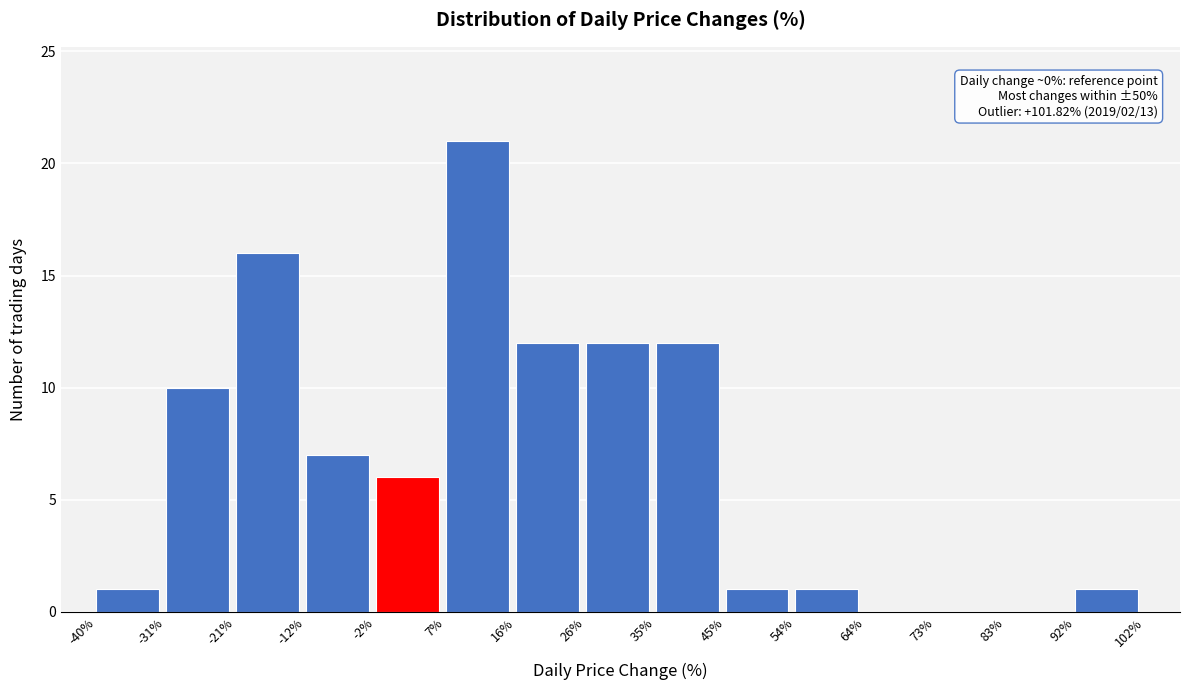

Which range on the x-axis has the tallest bar?

7% to 16%